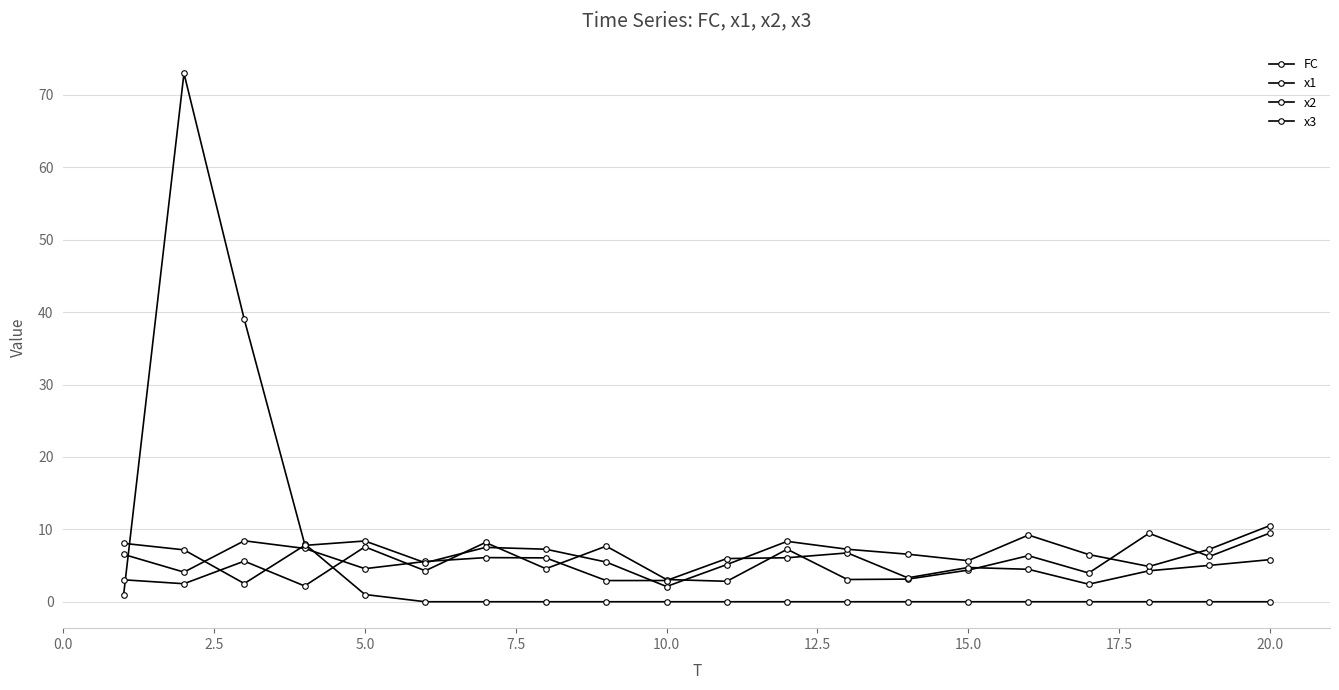

What is the average value of the x1 series?

5.2